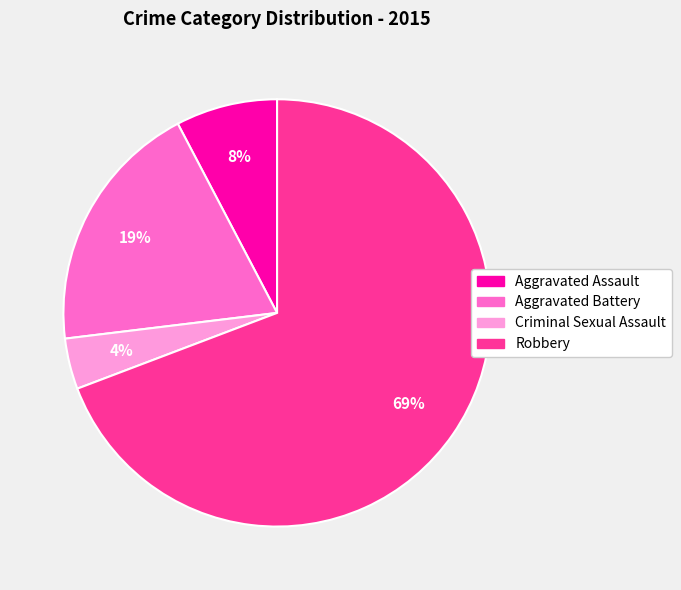

To the nearest percent, what percentage of the pie is Aggravated Assault?

8%